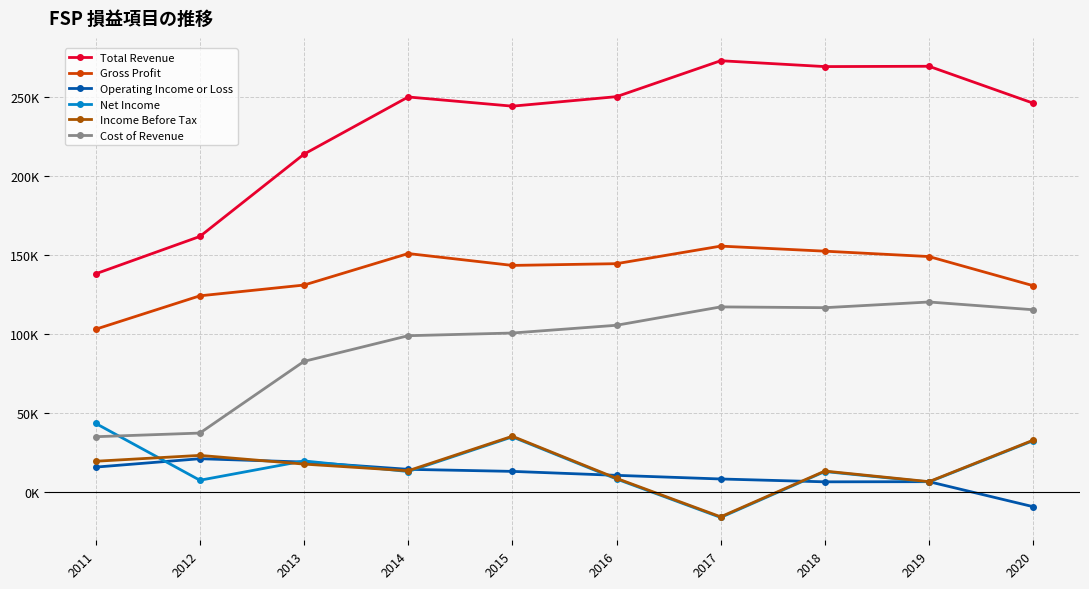

What is the value of the Net Income point at the 2nd from the left?

7600